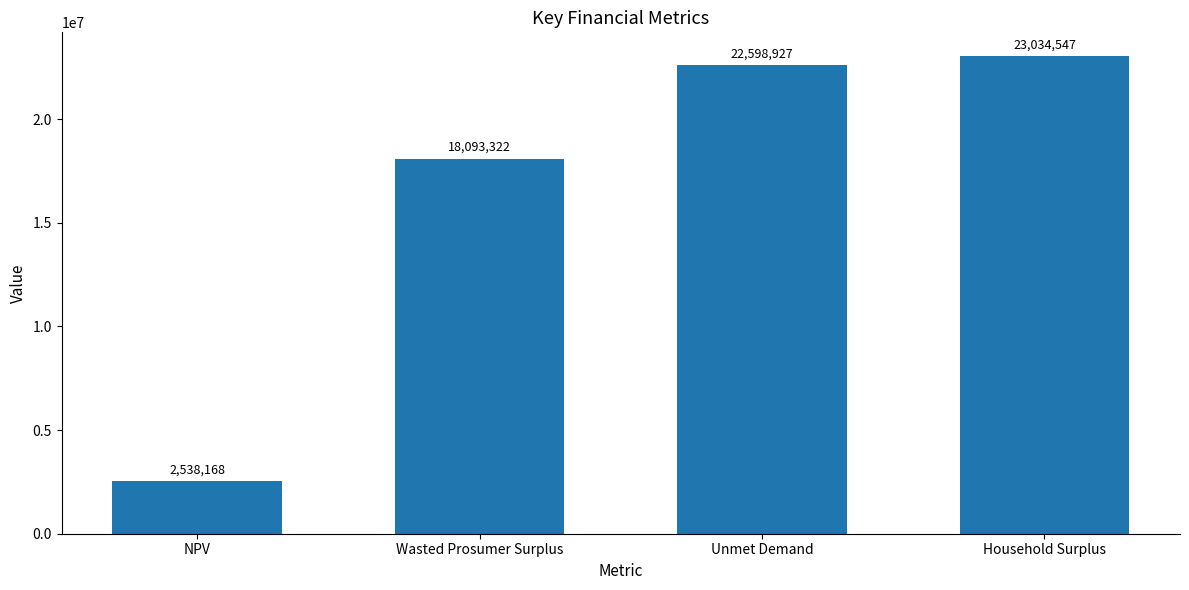

What is the value of the 2nd bar from the left?

18093321.8